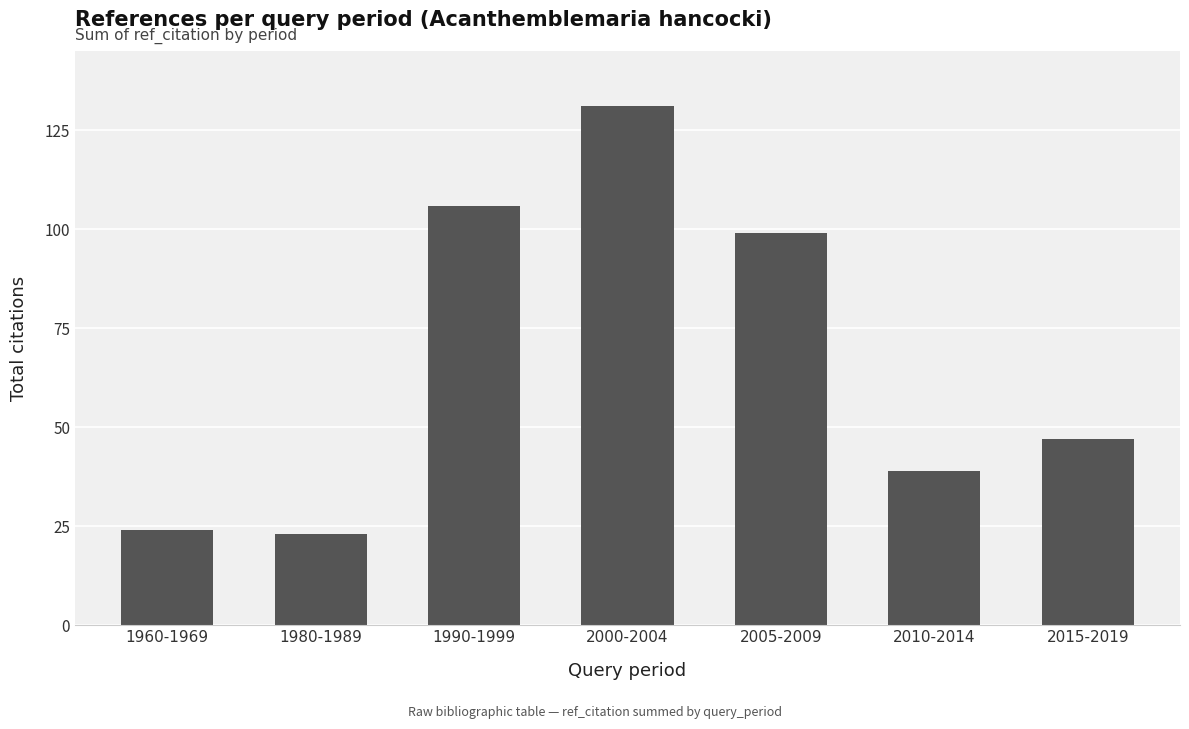

What is the smallest value displayed?

23